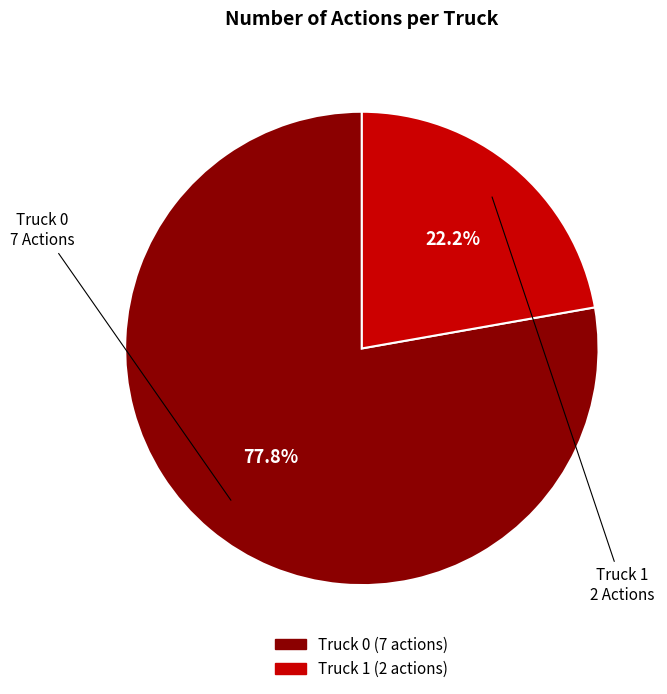

Is there a majority slice in this chart?

Yes